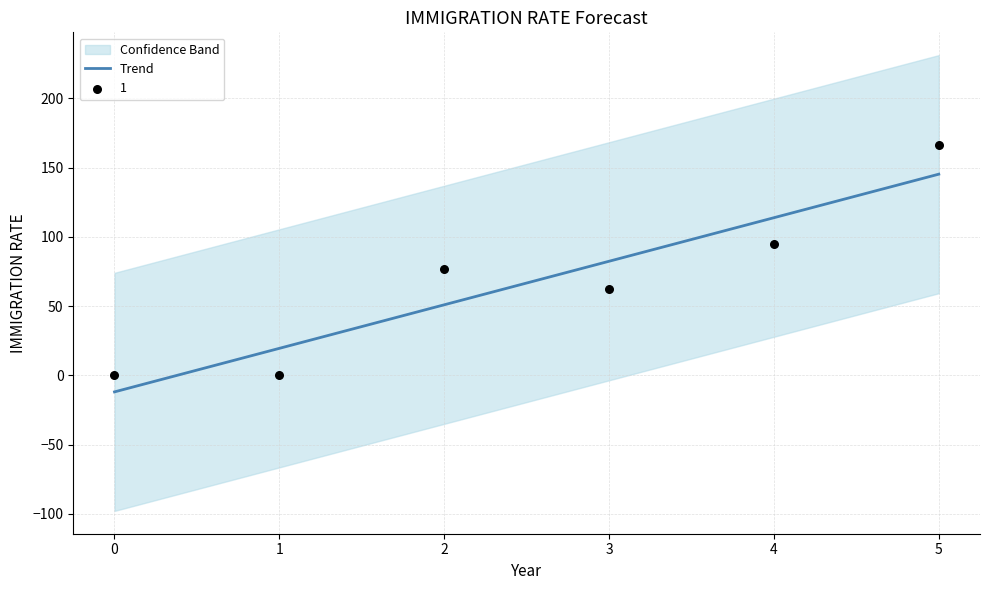

What is the ratio of the value at 5 to the value at 4?

1.3